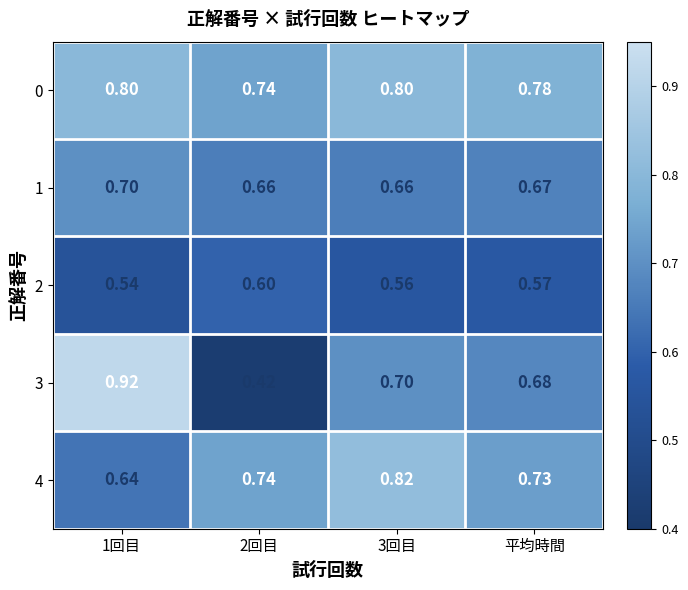

Is the value of 0 at 2回目 greater than the value of 4 at 1回目?

Yes